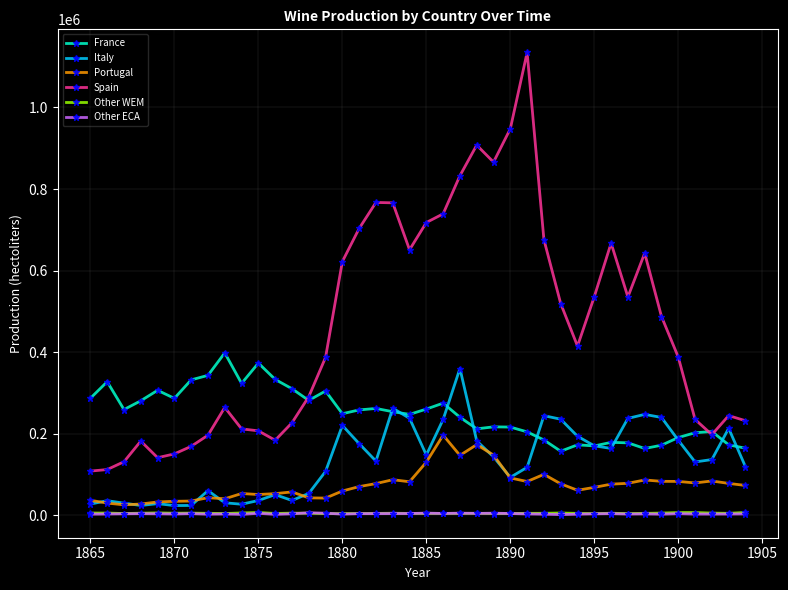

What are all the series names shown in the legend?

France, Italy, Portugal, Spain, Other WEM, Other ECA